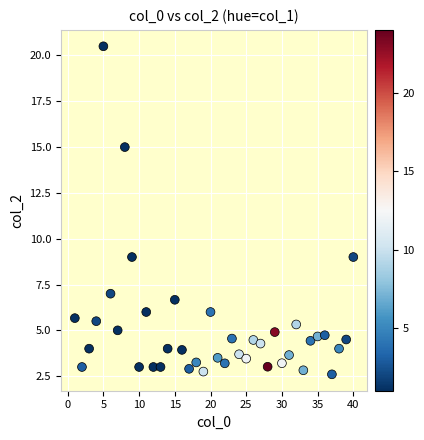

What is the range of Y values (max minus min)?

17.9